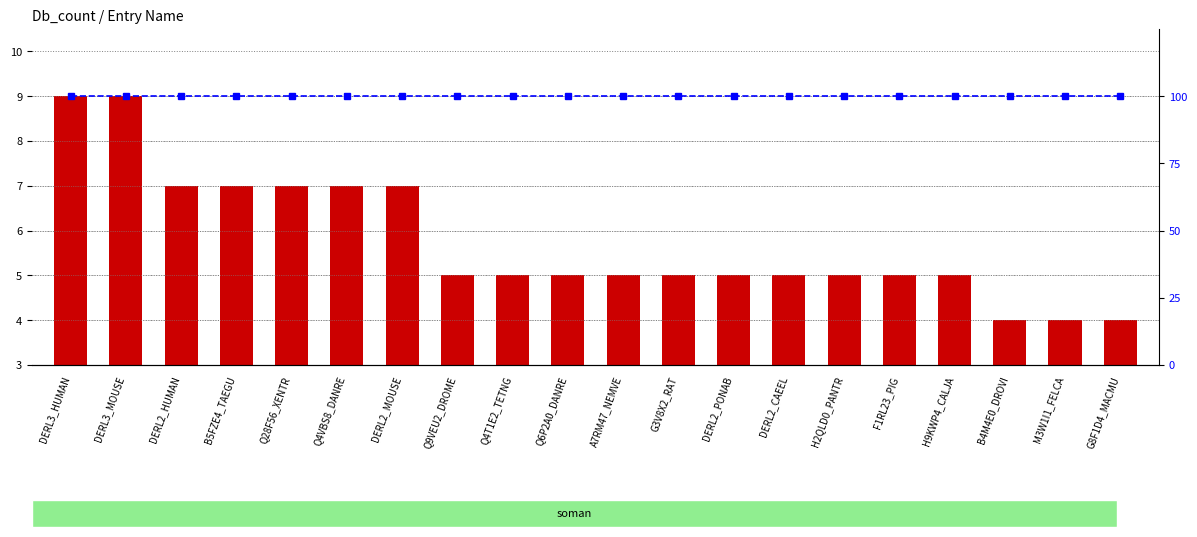

True or false: percentile rank within the sample has a value of 144 at H2QLD0_PANTR.

False